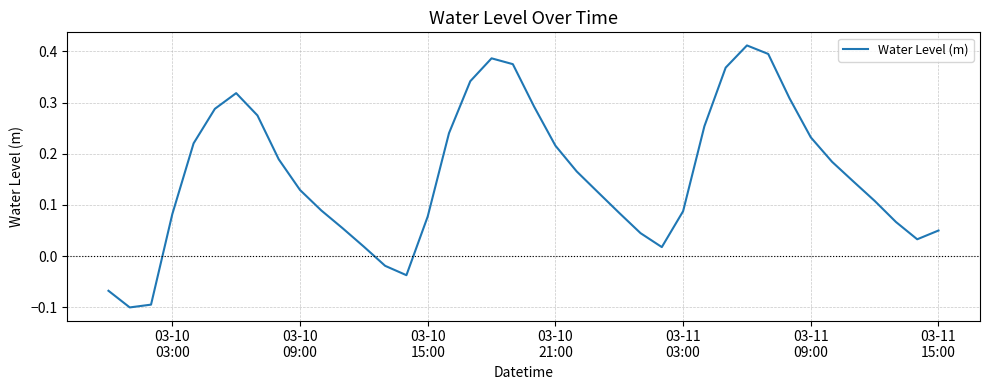

What is the difference between the maximum and minimum values?

0.5